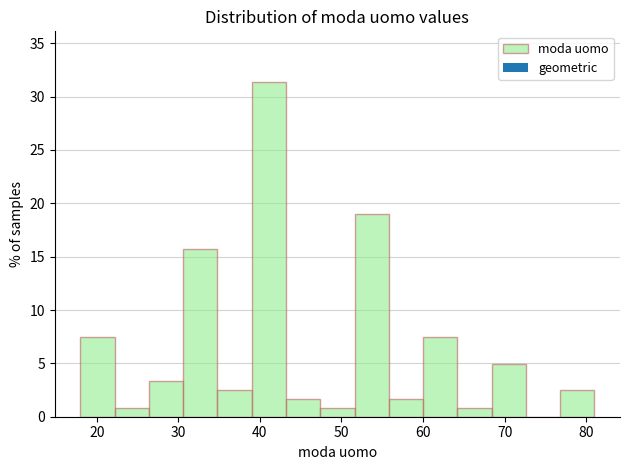

Over which range of the x-axis is the bar tallest?

39.0 to 43.2